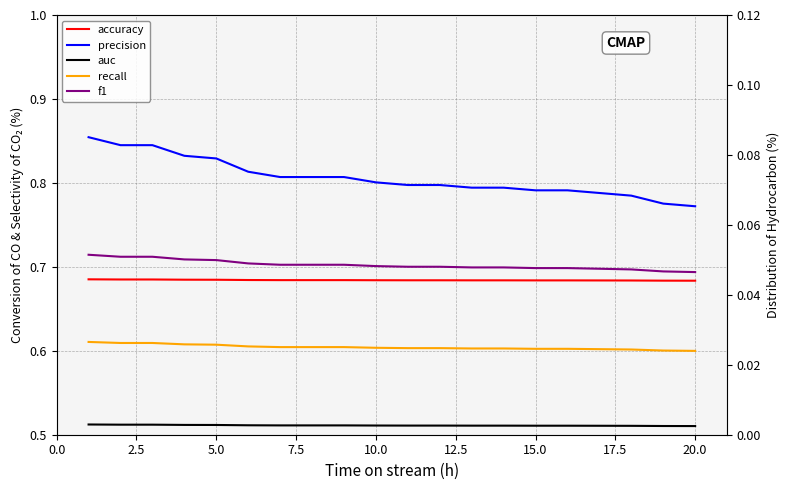

What is the maximum value shown in the chart?

0.9